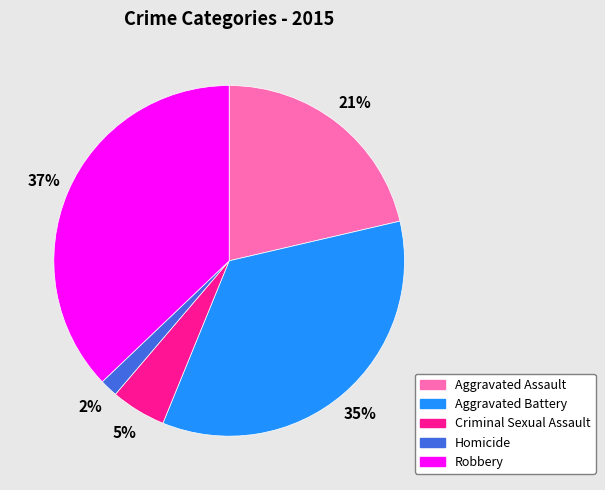

How many slices are in this pie chart?

5